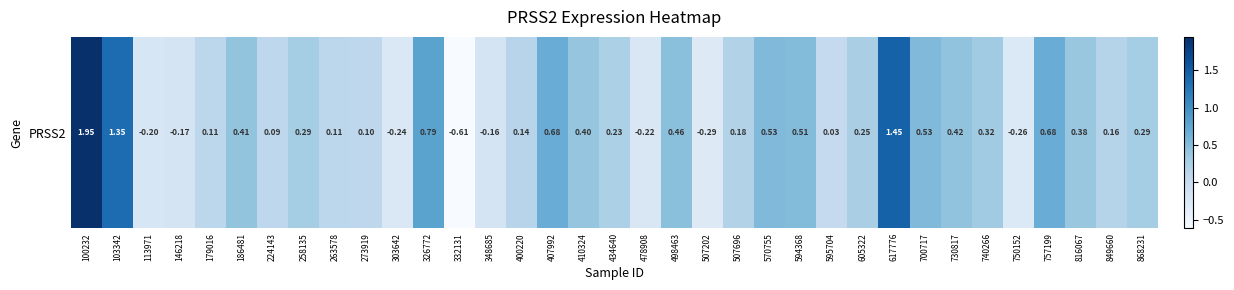

Reading left to right, what are all the values shown in this chart?

1.9	1.3	-0.2	-0.2	0.1	0.4	0.1	0.3	0.1	0.1	-0.2	0.8	-0.6	-0.2	0.1	0.7	0.4	0.2	-0.2	0.5	-0.3	0.2	0.5	0.5	0.0	0.3	1.5	0.5	0.4	0.3	-0.3	0.7	0.4	0.2	0.3